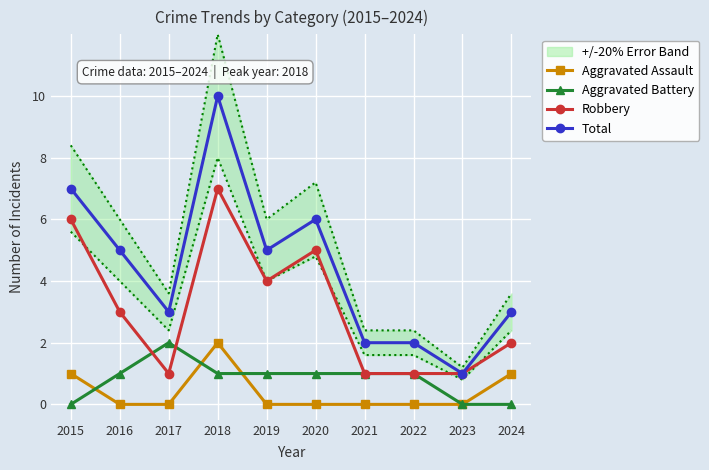

Reading right to left, what are all the values shown in this chart?

Aggravated Assault: 2024=1	2023=0	2022=0	2021=0	2020=0	2019=0	2018=2	2017=0	2016=0	2015=1
Aggravated Battery: 2024=0	2023=0	2022=1	2021=1	2020=1	2019=1	2018=1	2017=2	2016=1	2015=0
Robbery: 2024=2	2023=1	2022=1	2021=1	2020=5	2019=4	2018=7	2017=1	2016=3	2015=6
Total: 2024=3	2023=1	2022=2	2021=2	2020=6	2019=5	2018=10	2017=3	2016=5	2015=7